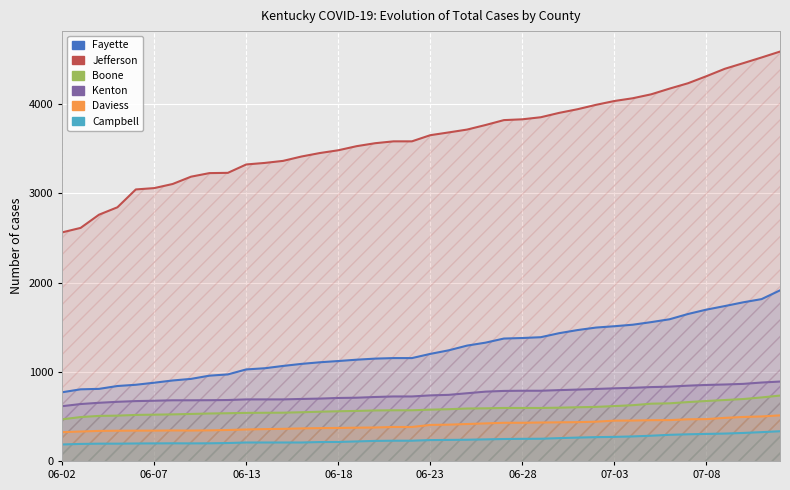

What position from the right is 23?

17